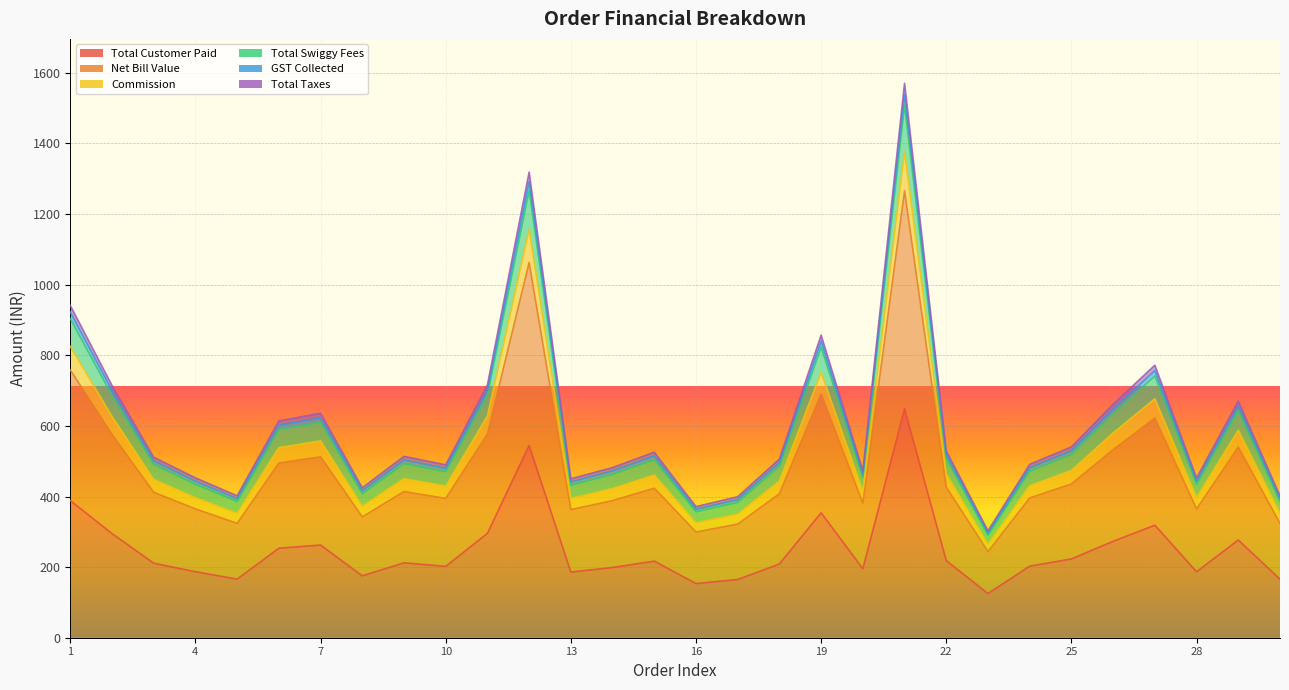

What is the value of the GST Collected point at the 8th from the left?

416.3